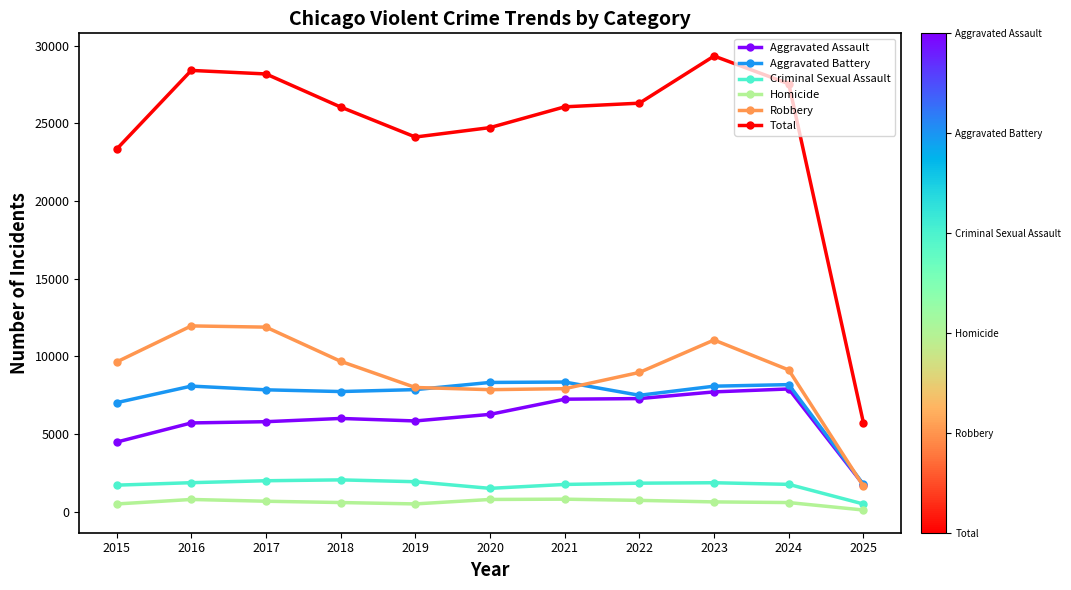

Is it true that Robbery equals 9123 at 2024?

True